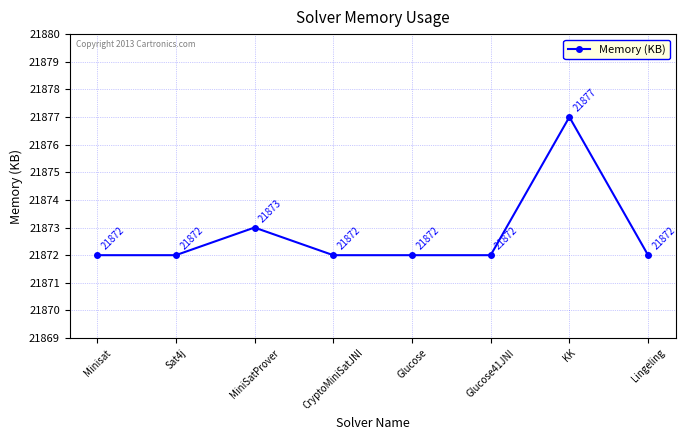

Reading left to right, what are all the values shown in this chart?

21872	21872	21873	21872	21872	21872	21877	21872